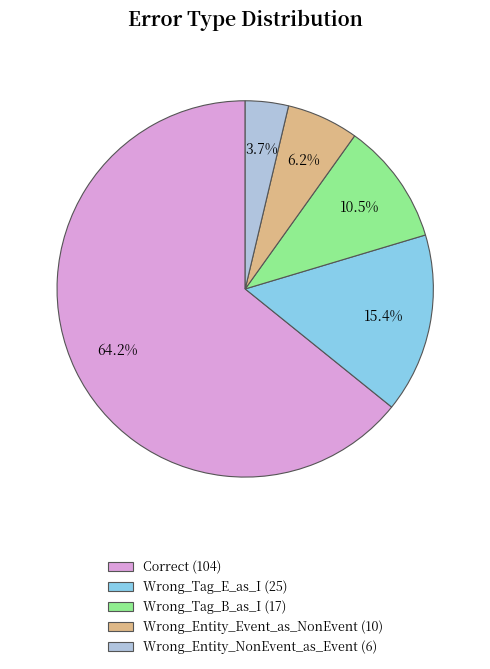

Rank the categories by value from highest to lowest.

Correct, Wrong_Tag_E_as_I, Wrong_Tag_B_as_I, Wrong_Entity_Event_as_NonEvent, Wrong_Entity_NonEvent_as_Event